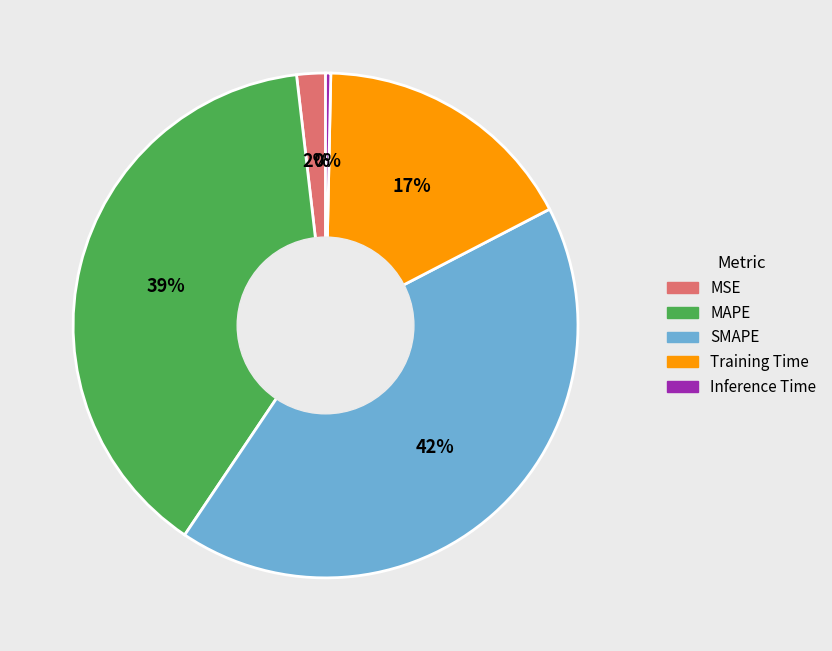

Which slice is the smallest?

Inference Time